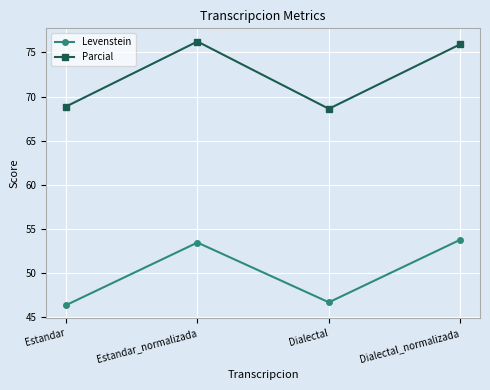

What is the lowest value of the Parcial series?

68.6